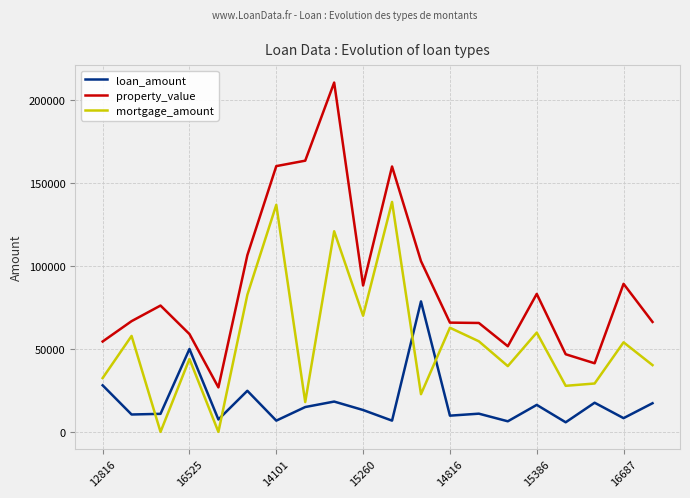

Which series has the largest total across all categories?

property_value